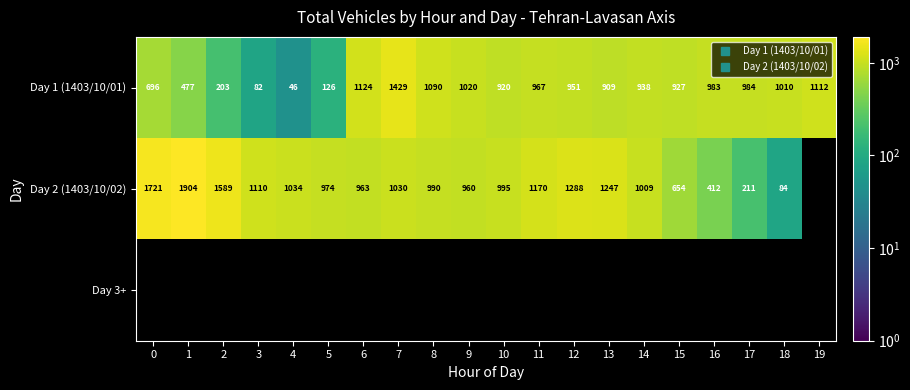

The Day 1 (1403/10/01) series shows 1664.1 at 8. True or false?

False